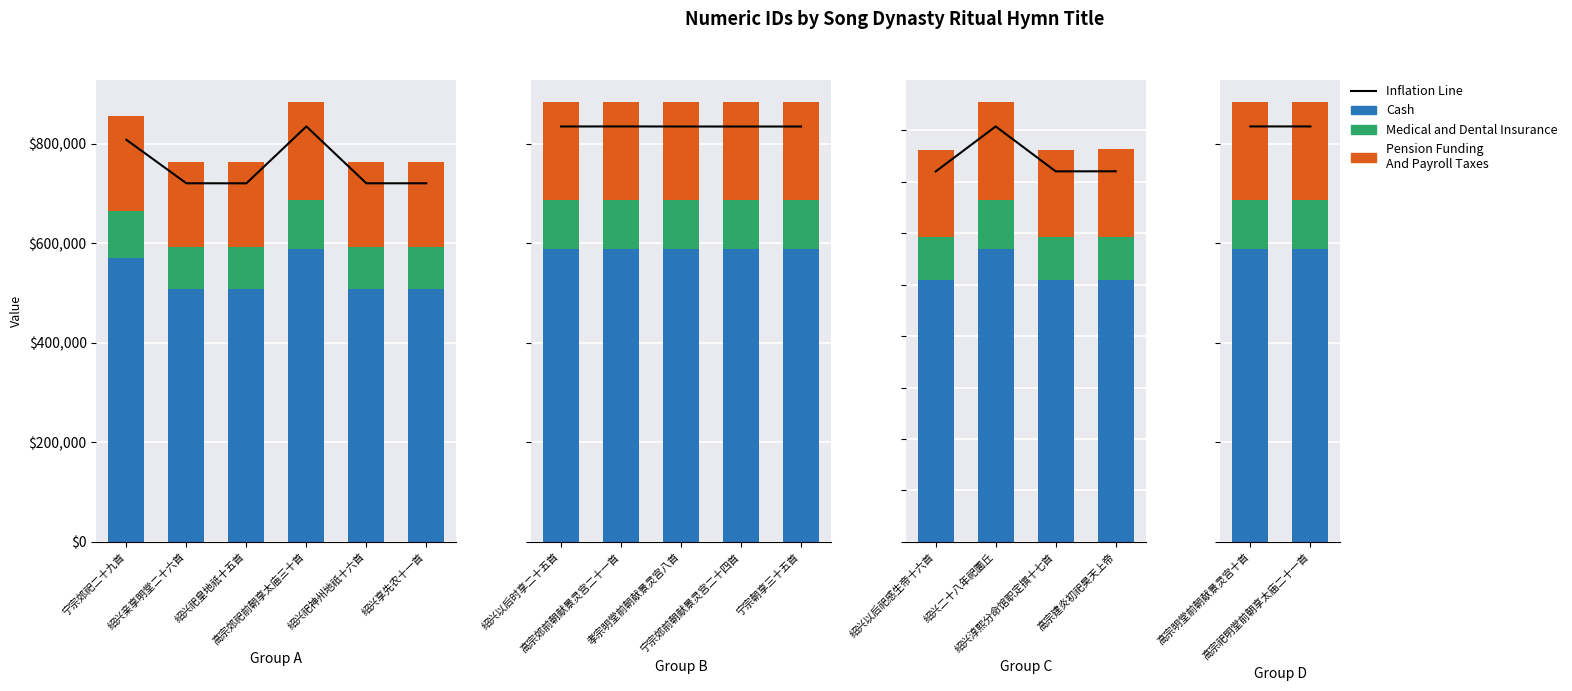

Rank the series at 高宗祀明堂前朝享太庙二十一首 from highest to lowest value.

Inflation Line, Cash, Pension Funding
And Payroll Taxes, Medical and Dental Insurance